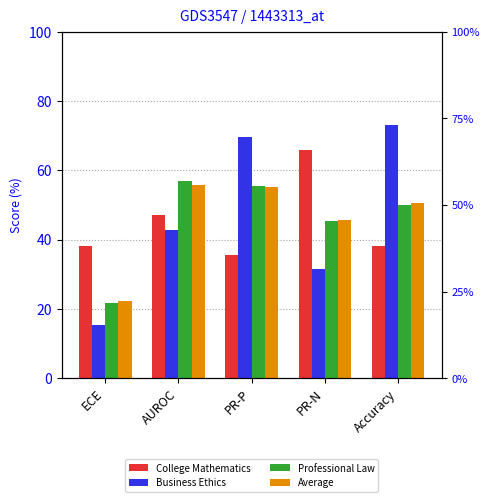

What is the difference between the highest and lowest values at PR-P?

34.1